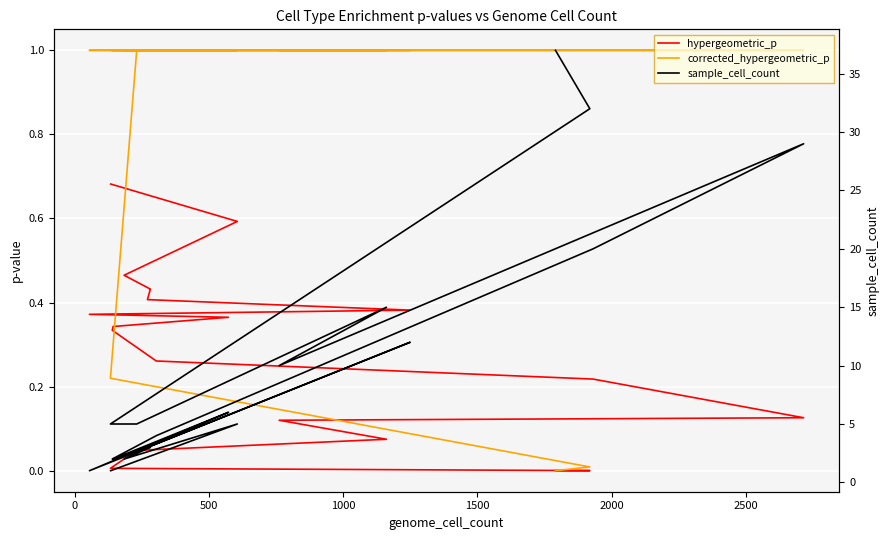

True or false: sample_cell_count has a value of 20.0 at −500.

False